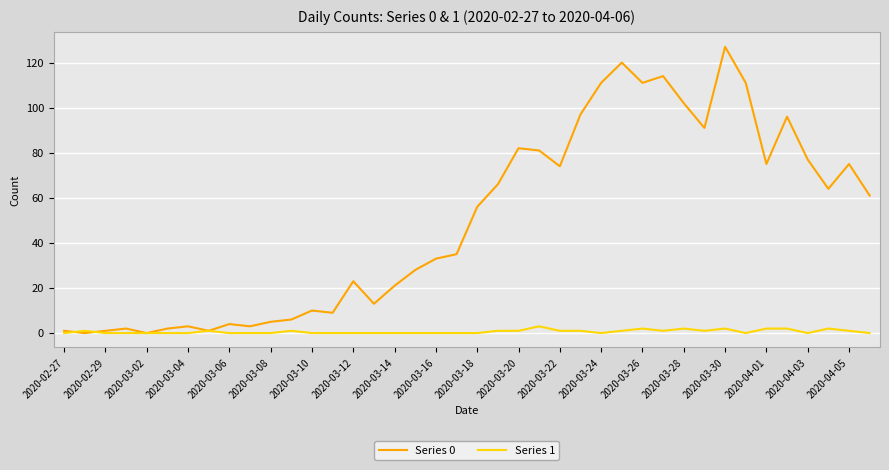

Which series has the largest range (max minus min)?

Series 0